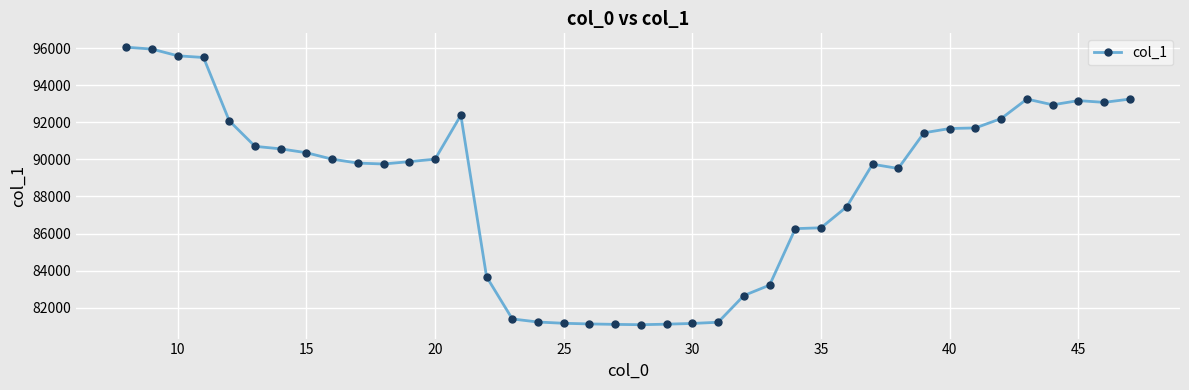

What is the value of the 40th point from the left?

93253.0